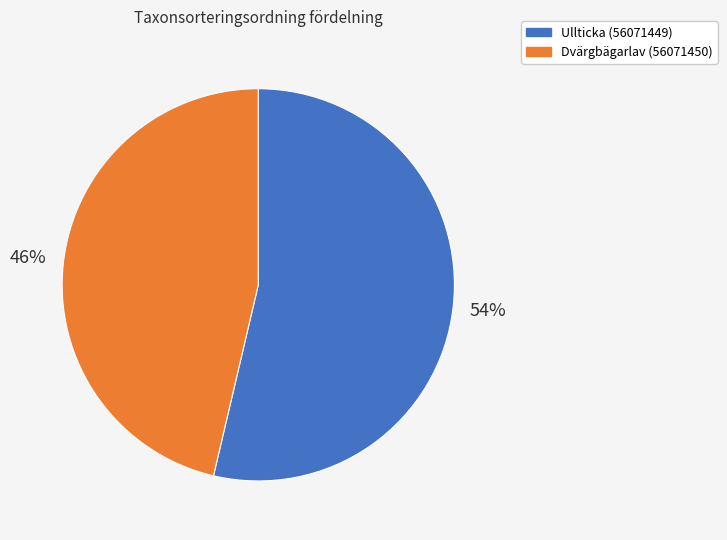

Do Dvärgbägarlav (56071450) and Ullticka (56071449) together represent more than half of the pie?

Yes